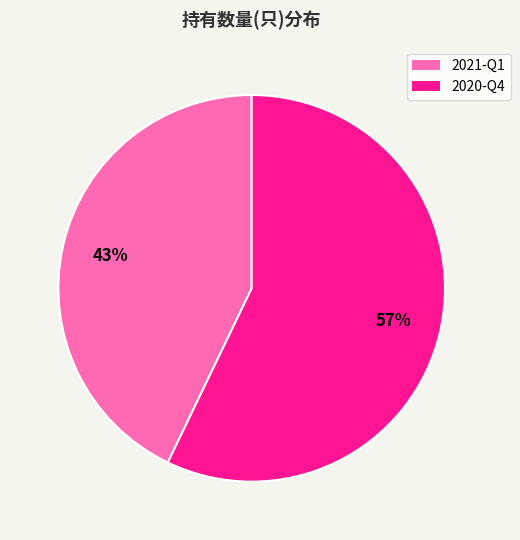

Do 2021-Q1 and 2020-Q4 together represent more than half of the pie?

Yes